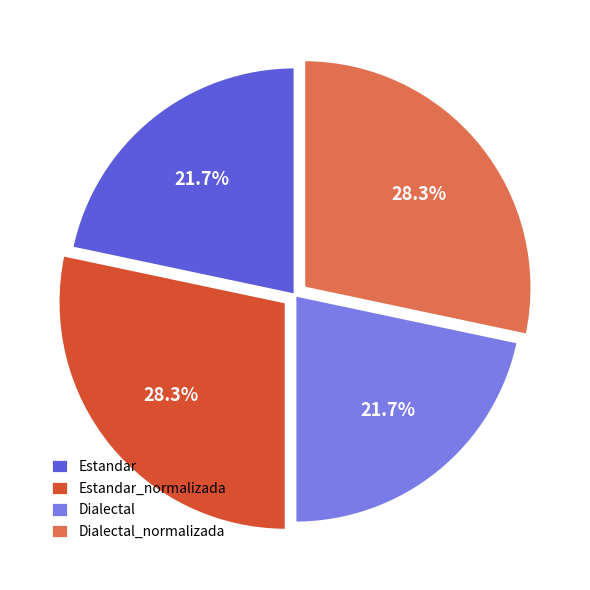

Count the number of slices in the pie.

4